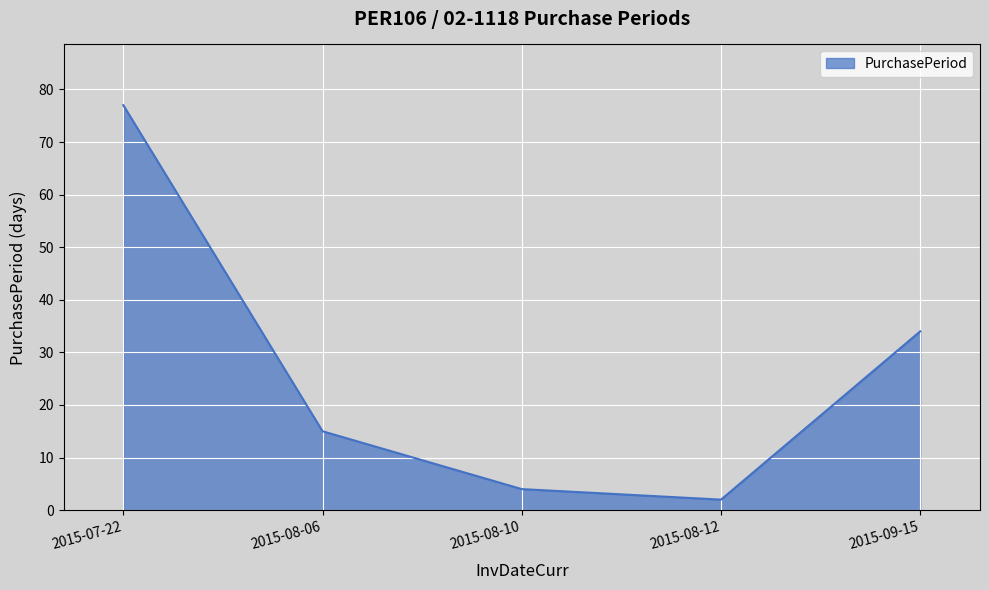

What is the change in value from 2015-08-06 to 2015-08-10?

-11